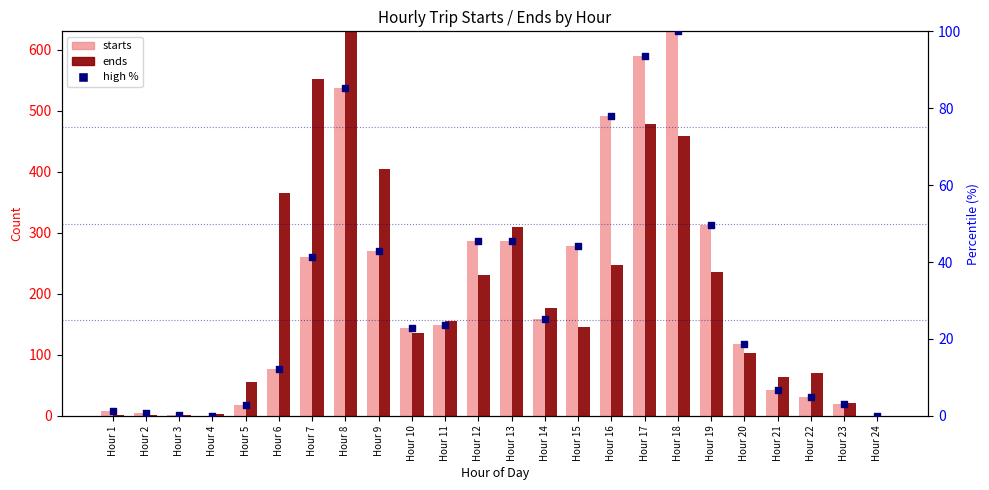

Which series has the largest total across all categories?

ends